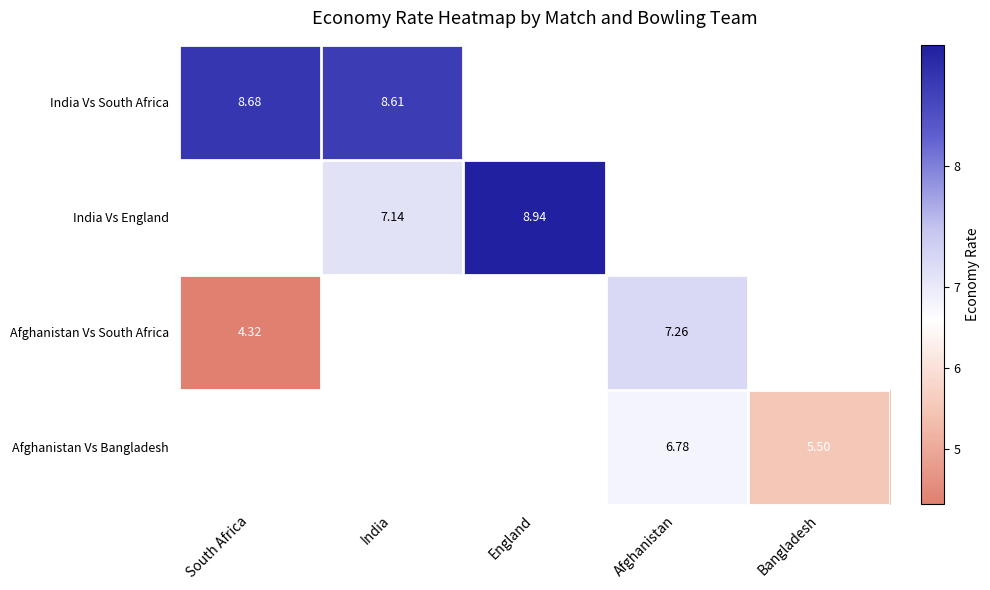

What is the approximate value of India Vs South Africa at India?

8.6